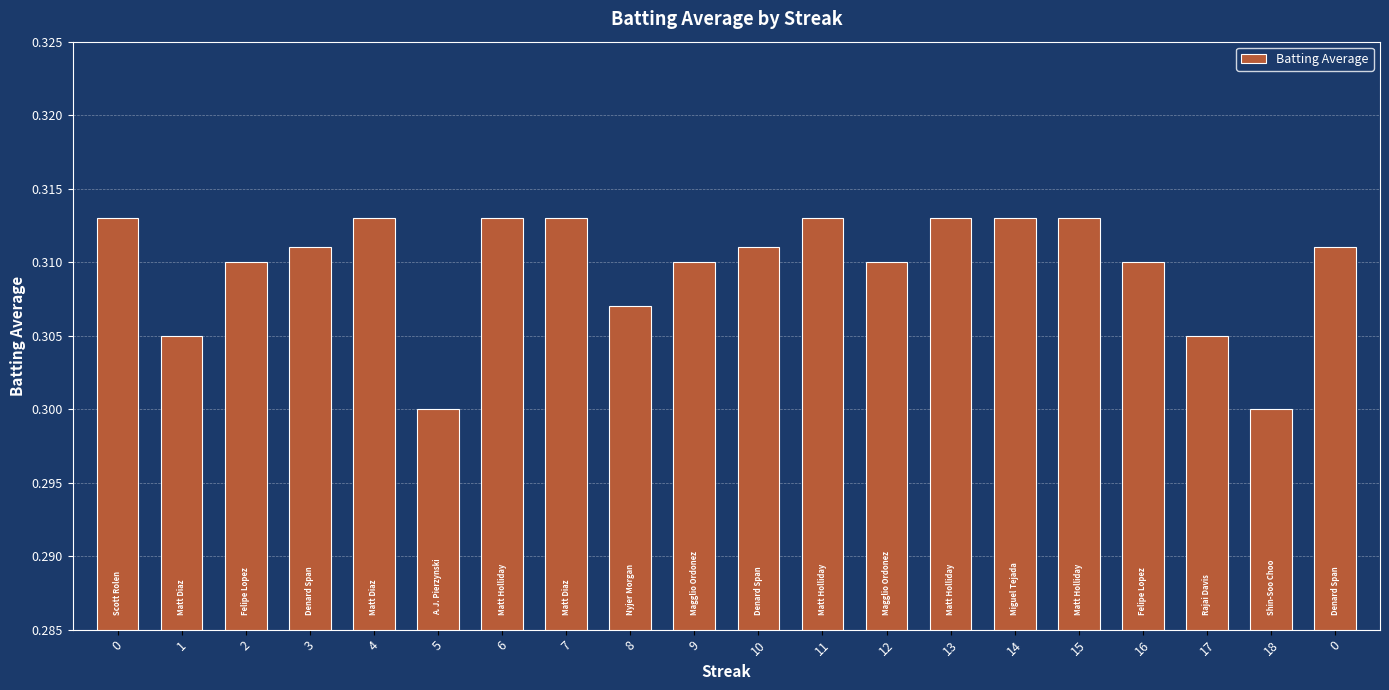

How many distinct data groups are displayed?

1